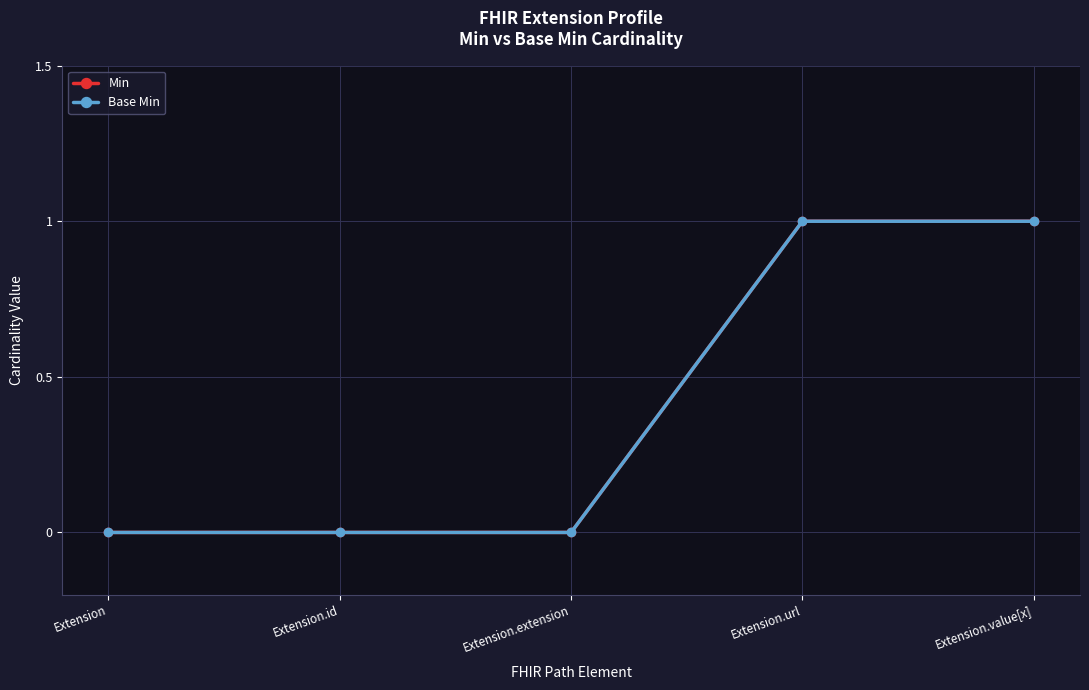

What position from the right is Extension?

5